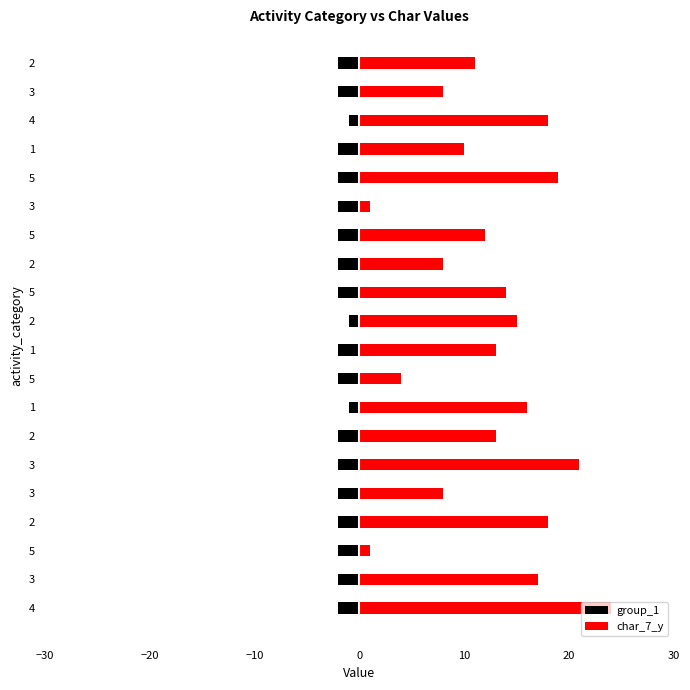

What is the greatest value displayed?

24